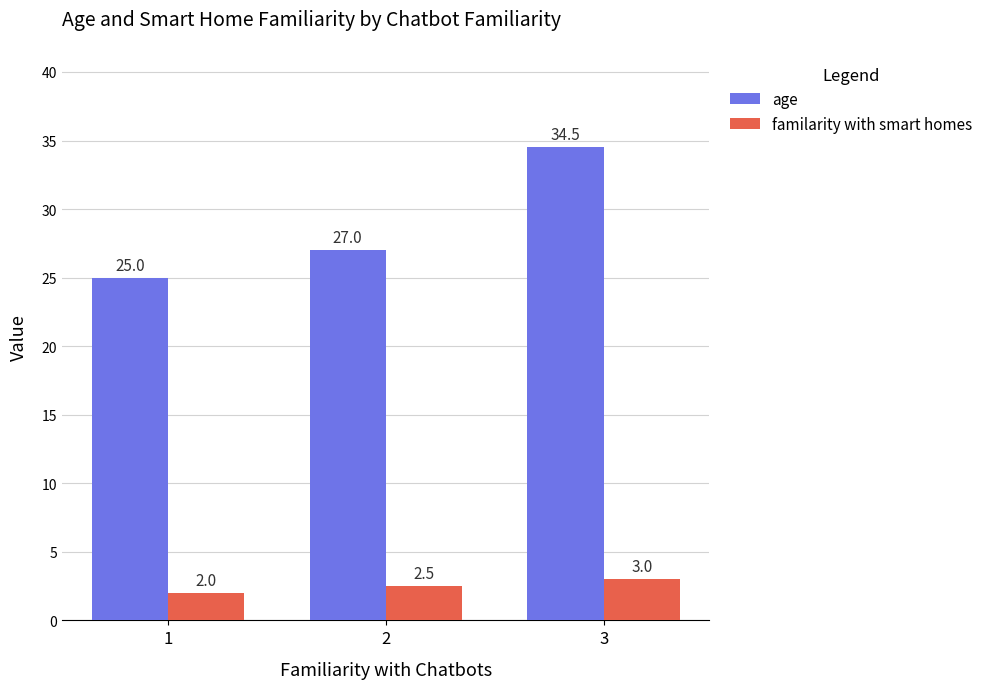

How many bars are there in total?

6